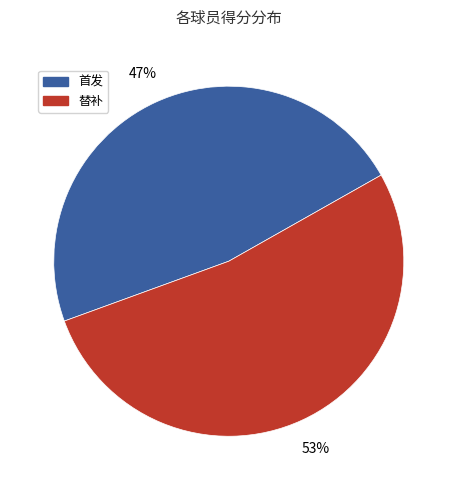

True or false: 首发 accounts for 47% of the total.

True